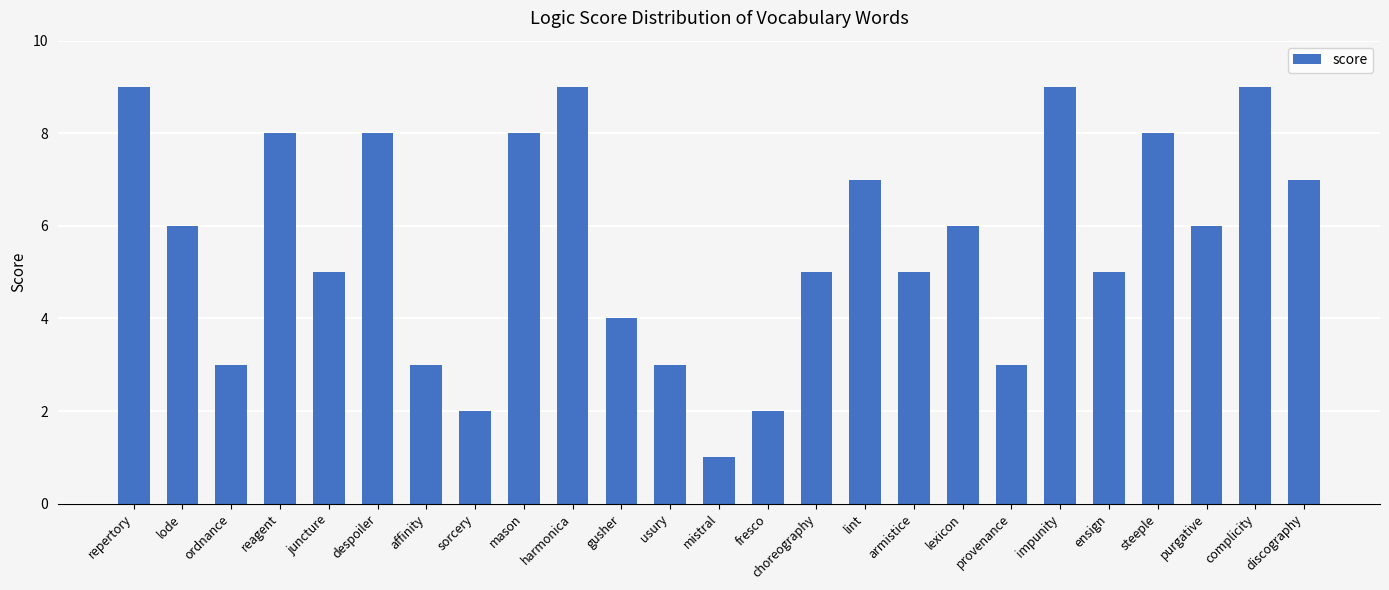

How many values are between 3 and 8?

18